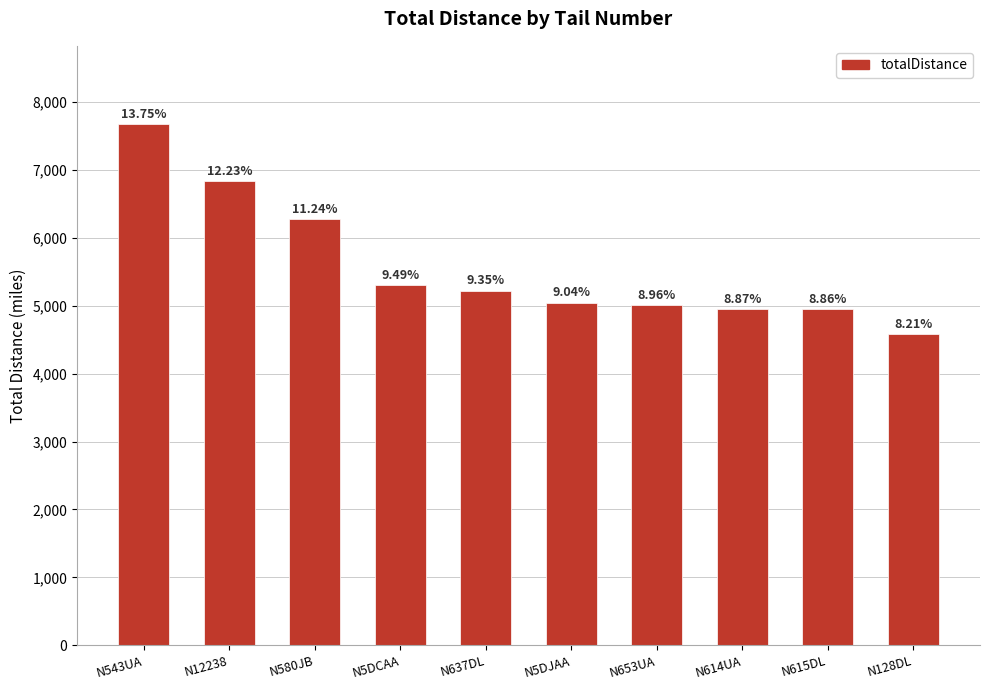

How many bars are there in total?

10